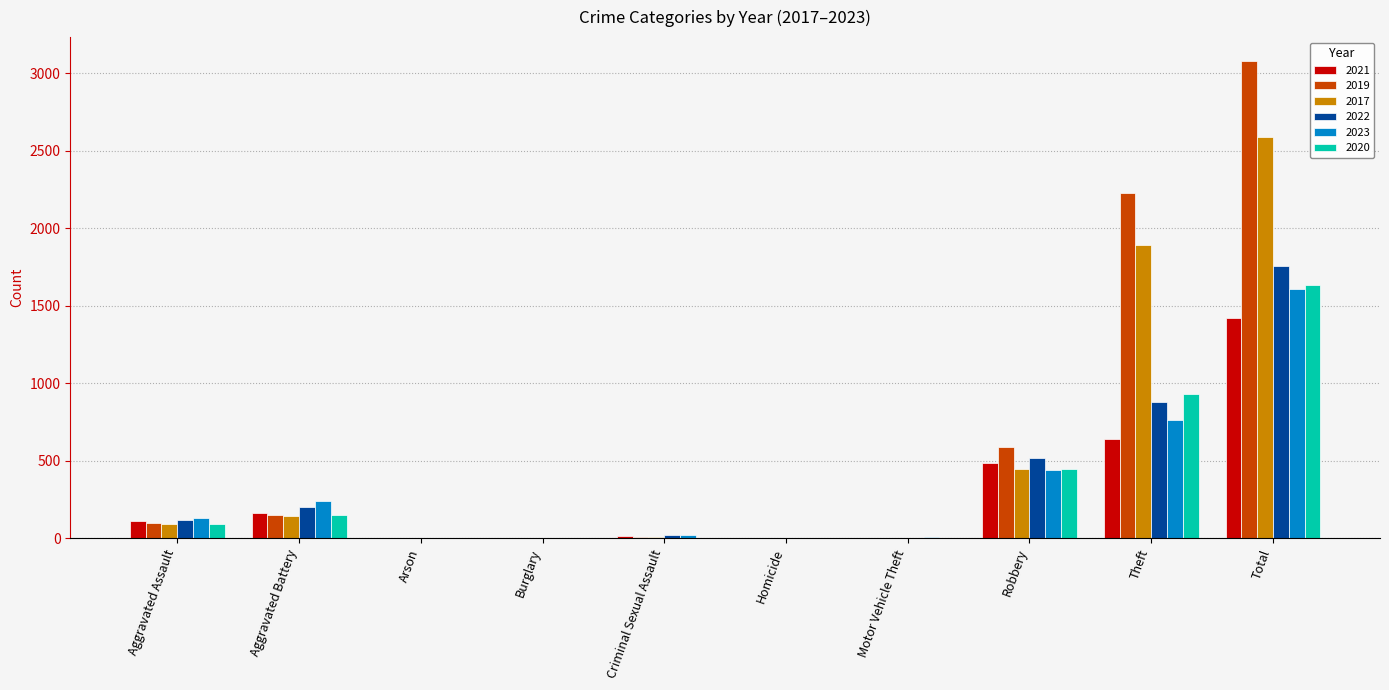

The 2022 series shows 519 at Total. True or false?

False